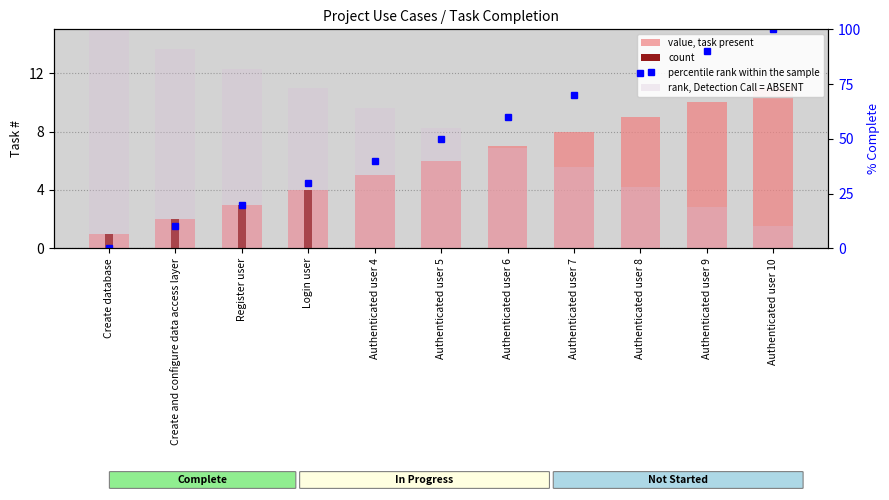

What is the label of the 2nd bar from the right?

Authenticated user 9